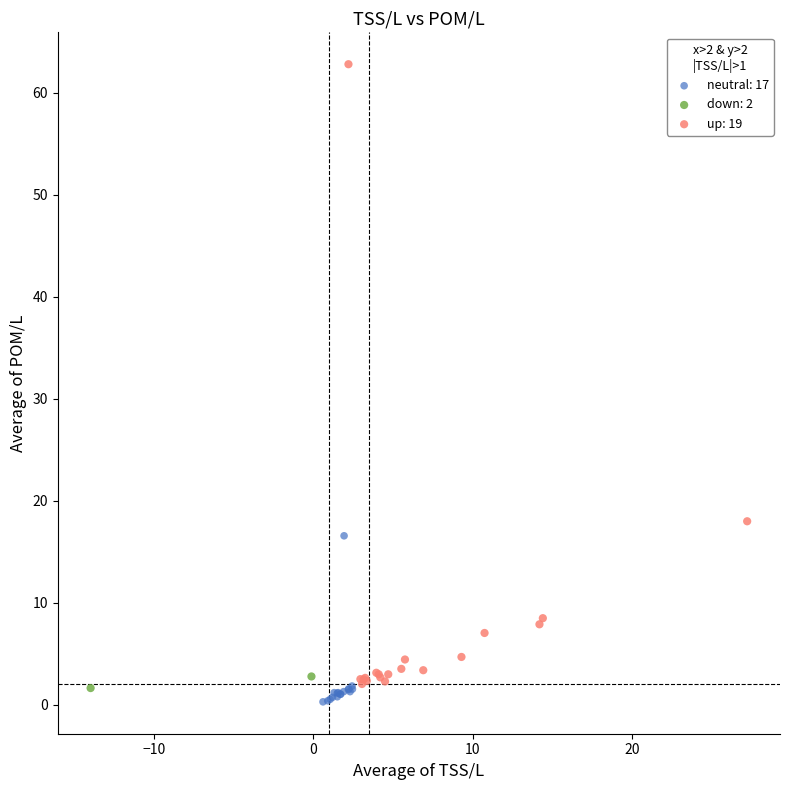

What are all the series names shown in the legend?

neutral: 17, down: 2, up: 19